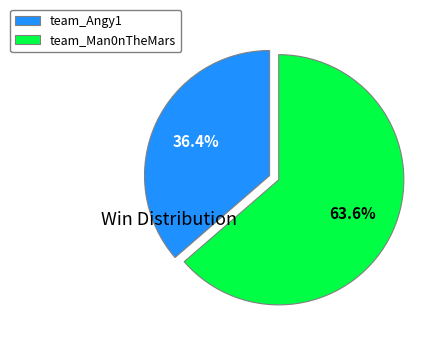

Approximately how many times larger is the value at team_Angy1 compared to team_Man0nTheMars?

0.6